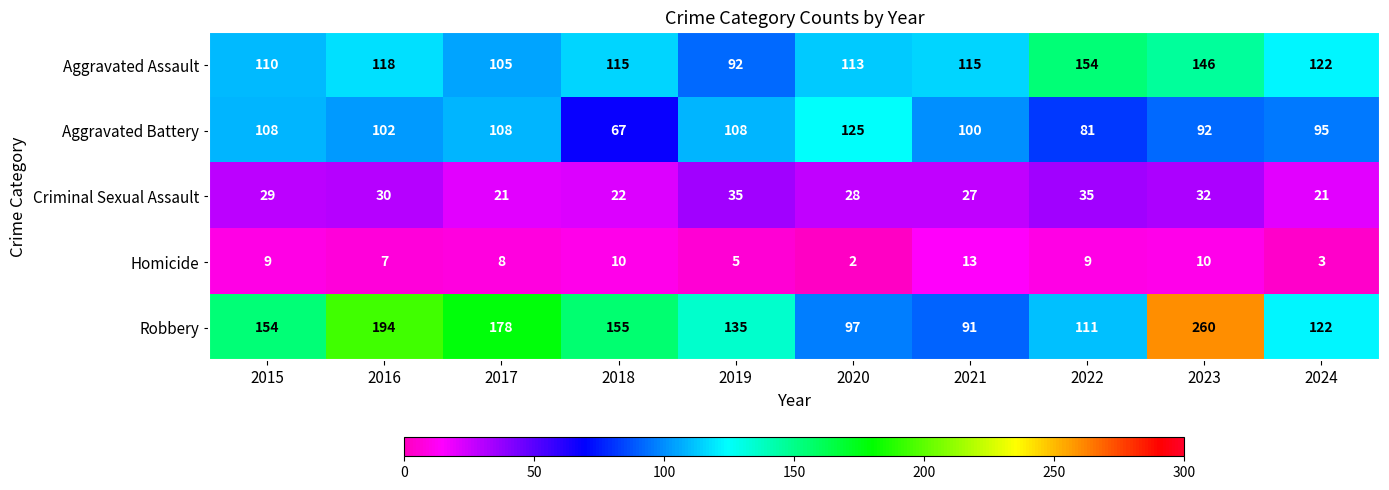

The Criminal Sexual Assault series shows 35 at 2022. True or false?

True